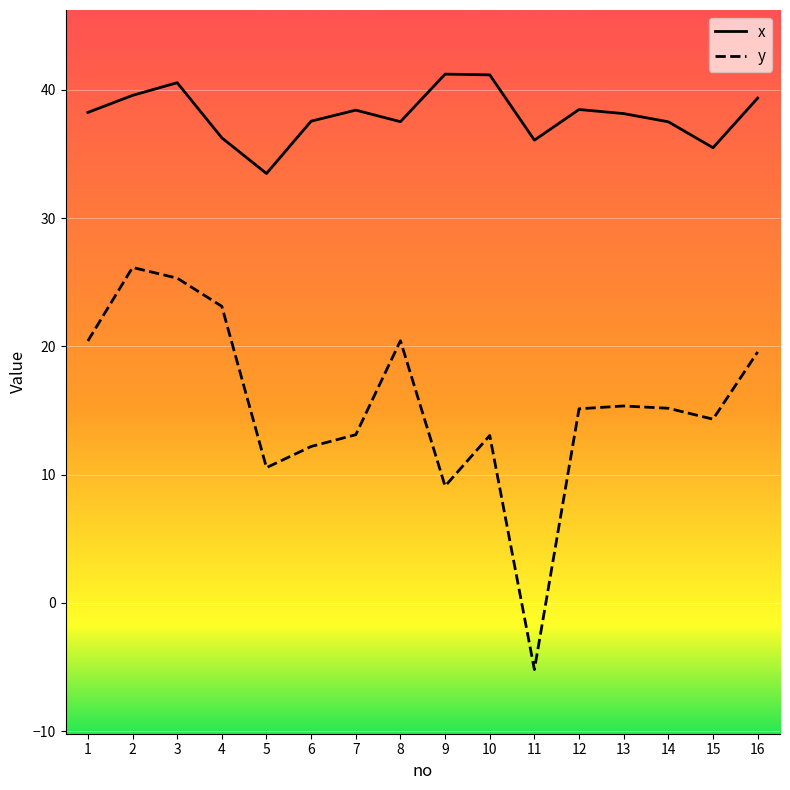

What is the minimum value for x?

33.5